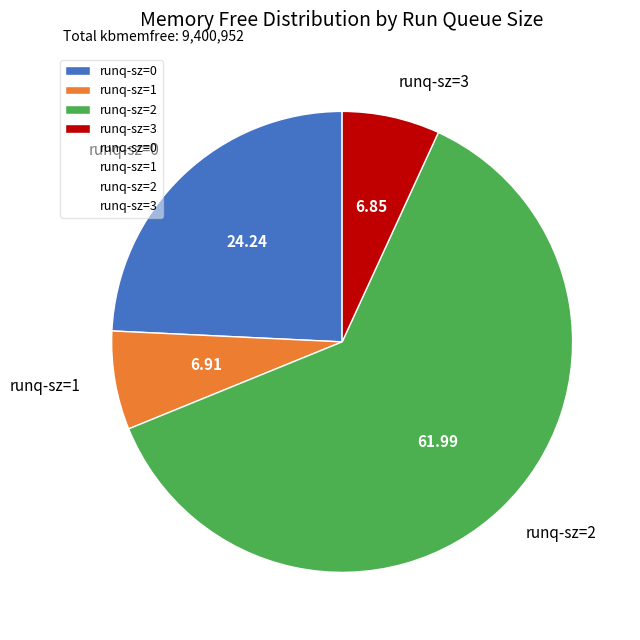

Approximately how many times larger is the value at runq-sz=3 compared to runq-sz=0?

0.3